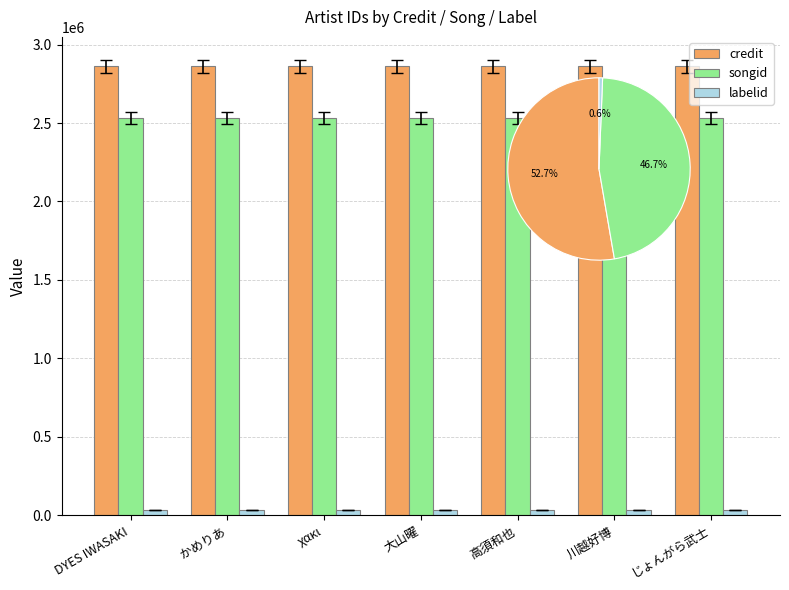

What is the sum of the labelid values at DYES IWASAKI and かめりあ?

68632